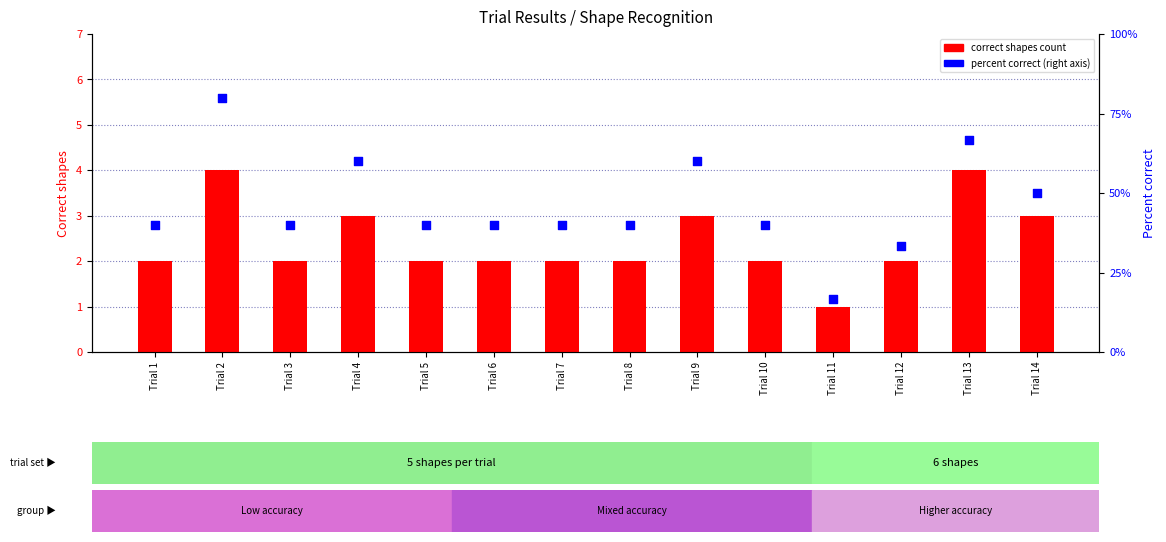

What is the total value across all series at Trial 12?

2.3